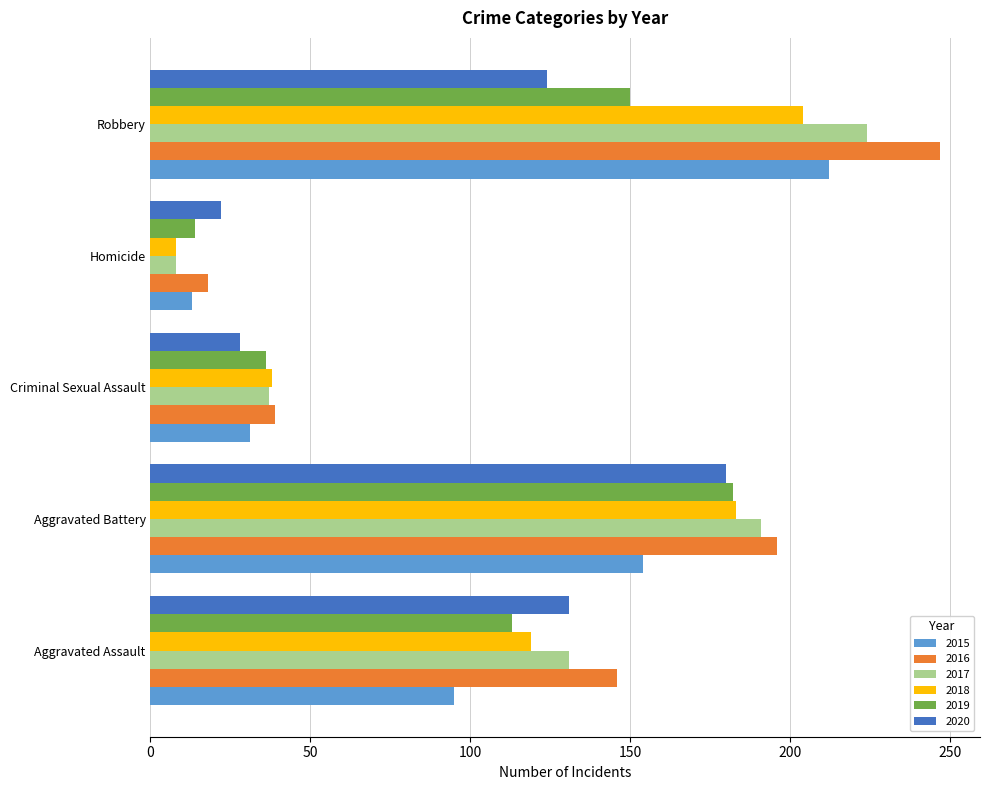

Is the value of 2018 at Homicide greater than the value of 2017 at Criminal Sexual Assault?

No